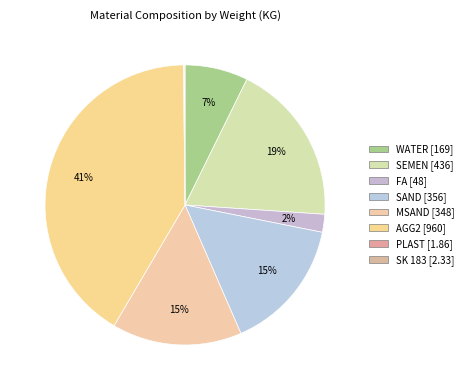

To the nearest percent, what is the difference between the SEMEN and SK 183 slice percentages?

19%